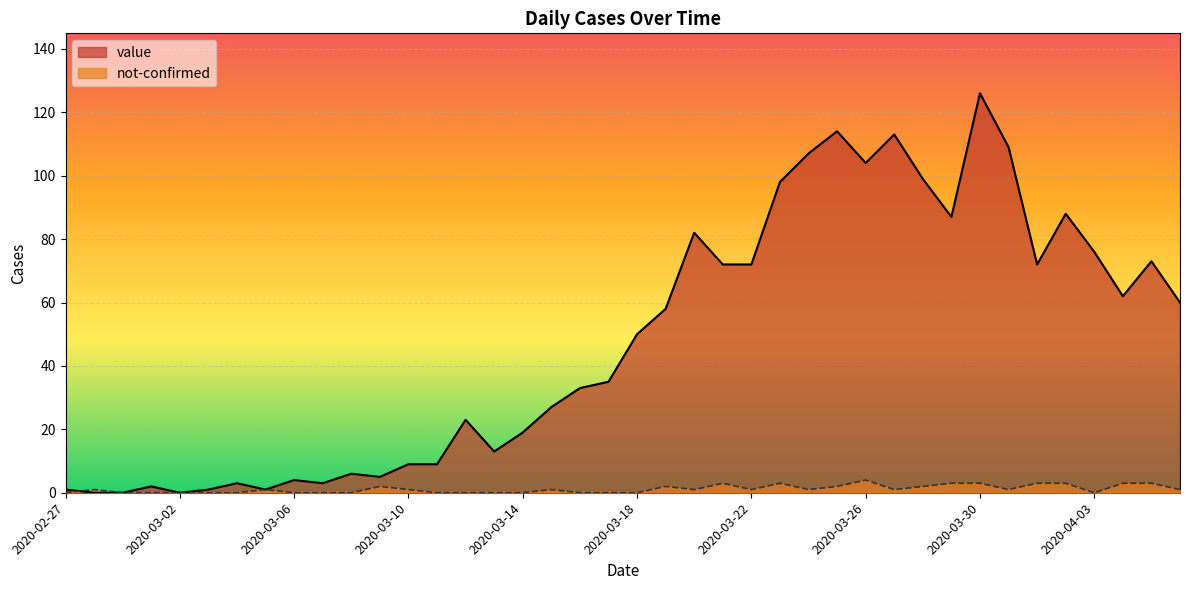

Reading left to right, what are all the values shown in this chart?

value: 1	0	0	2	0	1	3	1	4	3	6	5	9	9	23	13	19	27	33	35	50	58	82	72	72	98	107	114	104	113	99	87	126	109	72	88	76	62	73	60
not-confirmed: 0	1	0	0	0	0	0	1	0	0	0	2	1	0	0	0	0	1	0	0	0	2	1	3	1	3	1	2	4	1	2	3	3	1	3	3	0	3	3	1